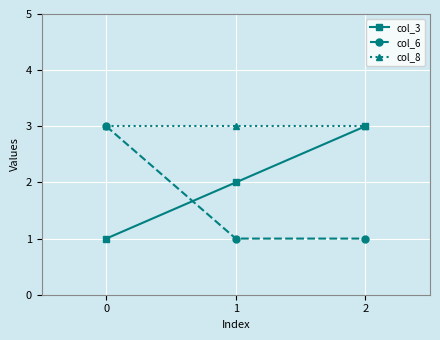

The value of col_6 at 0 is 3. True or false?

True